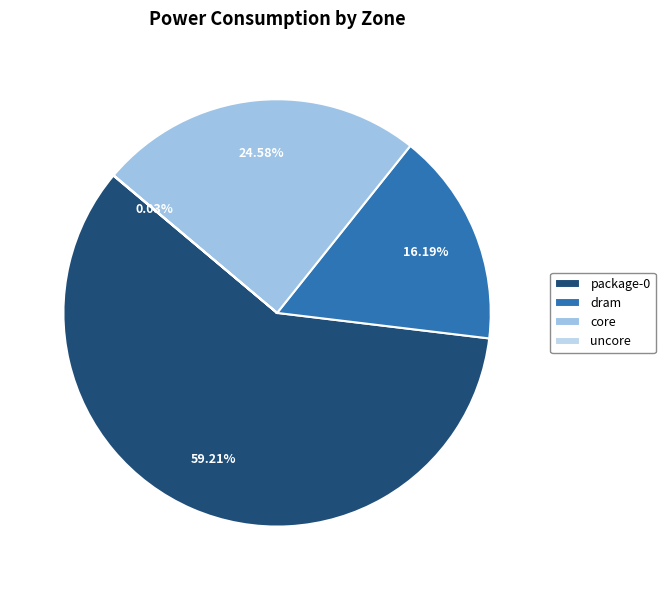

Rank the categories by value from highest to lowest.

package-0, core, dram, uncore